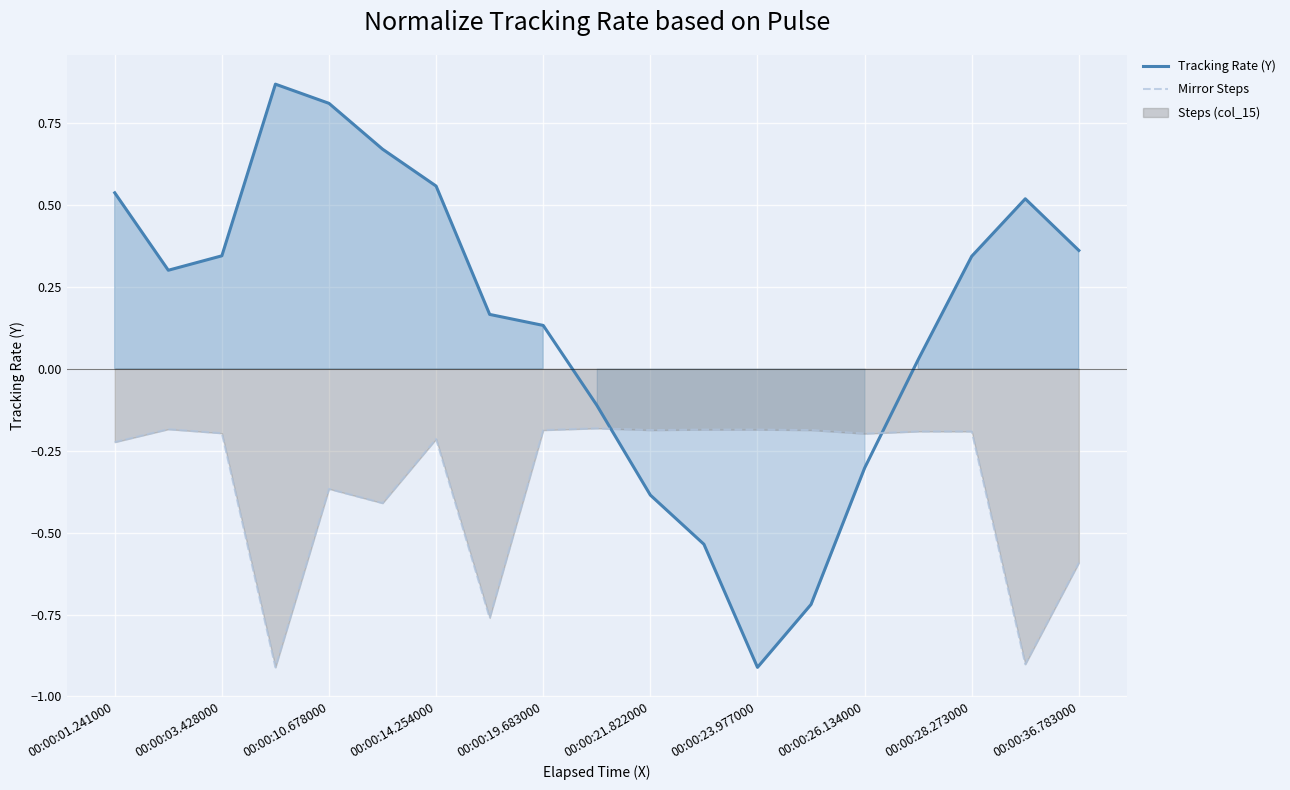

True or false: Mirror Steps has more than 1 points higher than both neighbors.

True